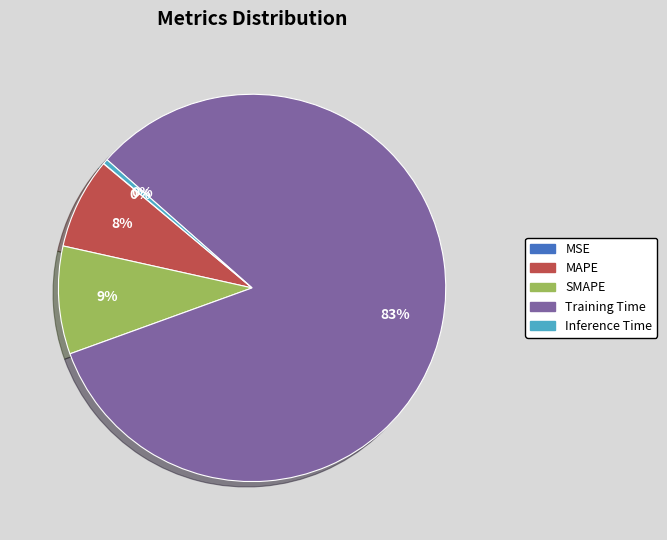

To the nearest percent, what is the combined percentage of Inference Time and Training Time?

83%